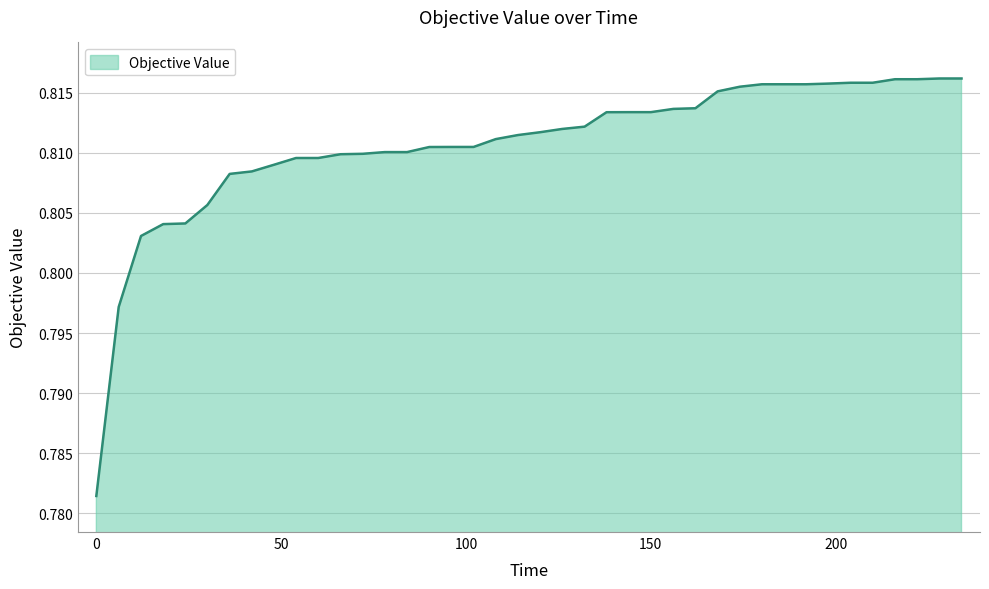

Count the values in the range 0 to 1.

40